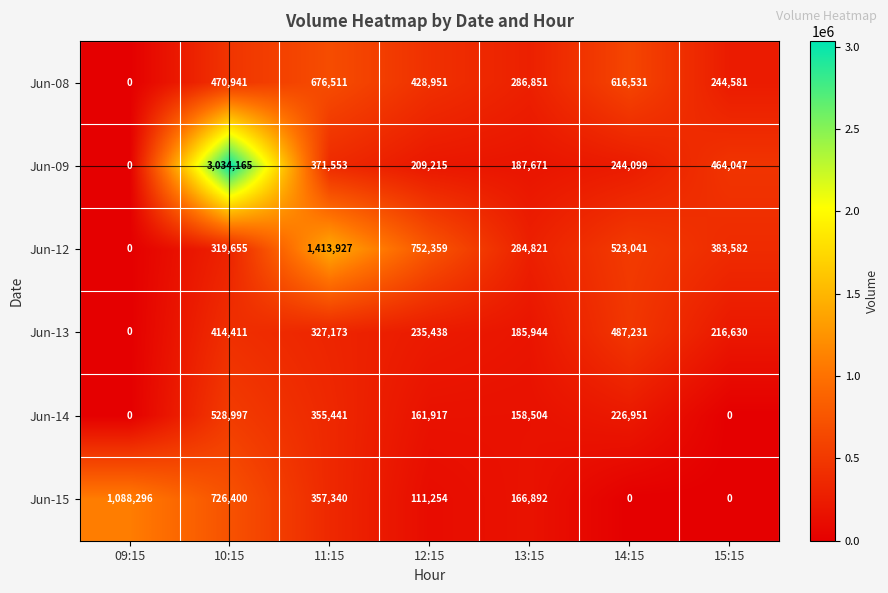

What is the maximum value shown in the chart?

3034165